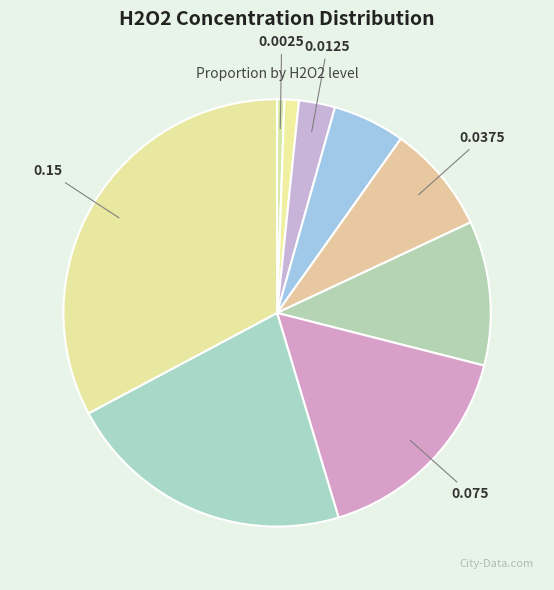

How many slices are in this pie chart?

9